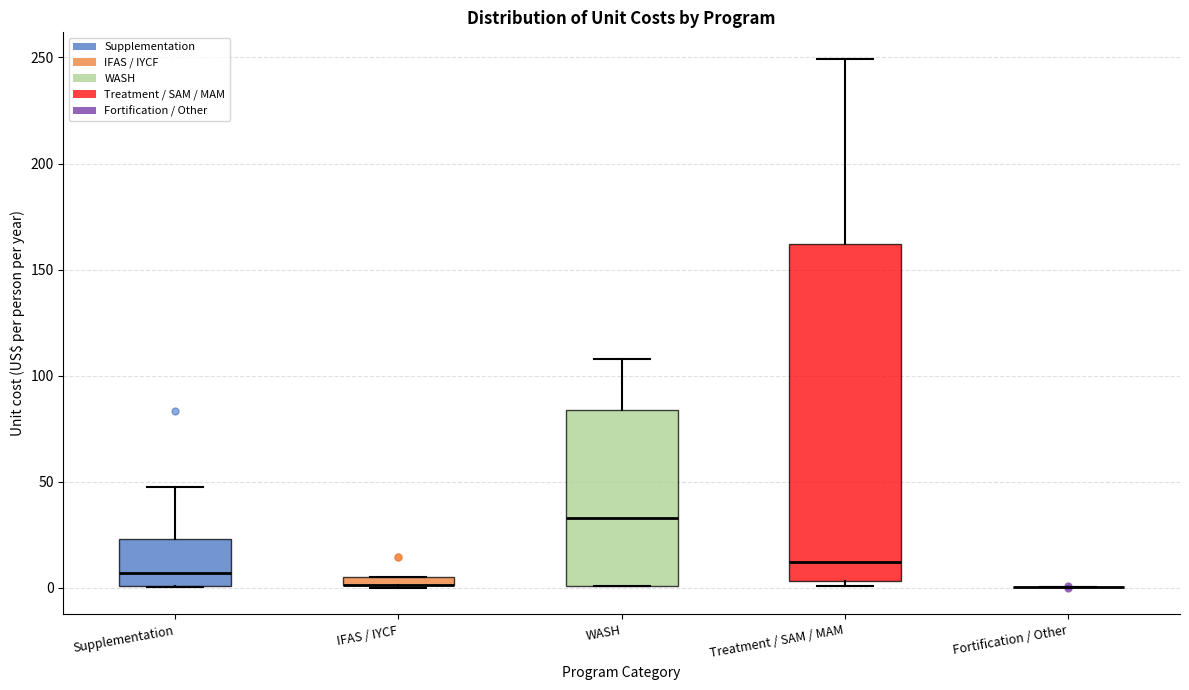

Comparing the boxes themselves (not the whiskers), which one is the tallest?

Treatment / SAM / MAM